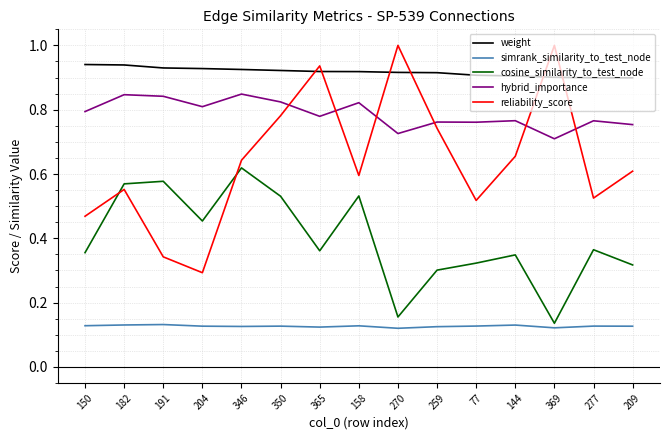

How many weight values are between 0 and 1?

15